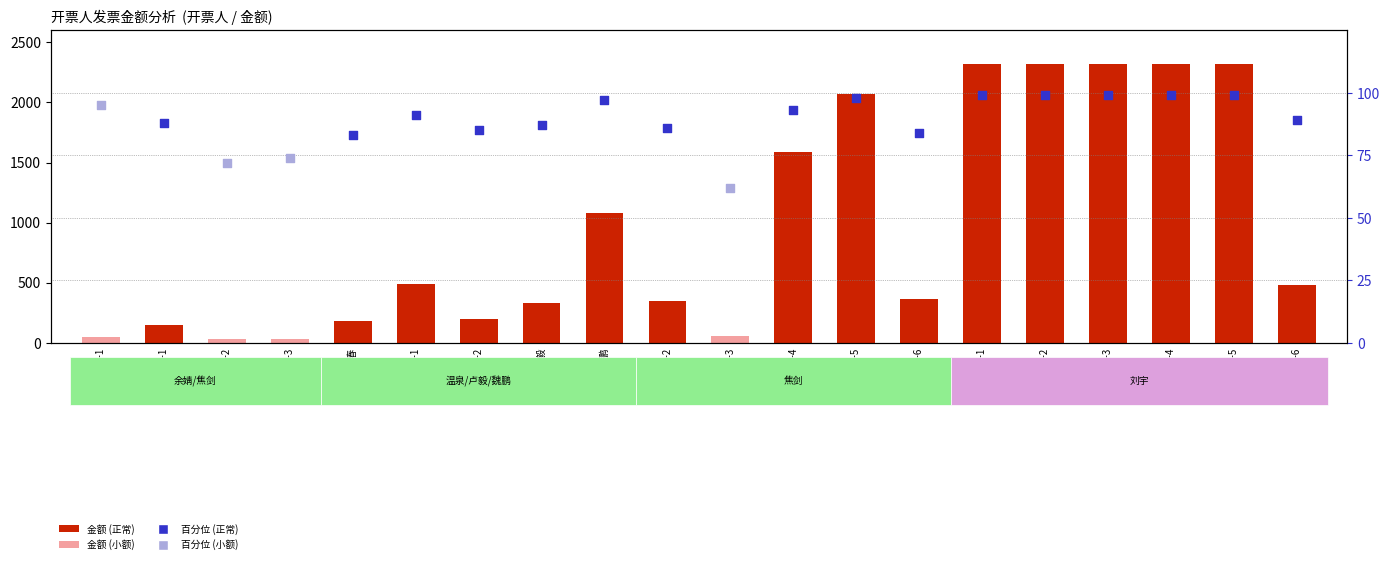

What is the change in value from 焦剑-4 to 刘宇-2?

+734.7